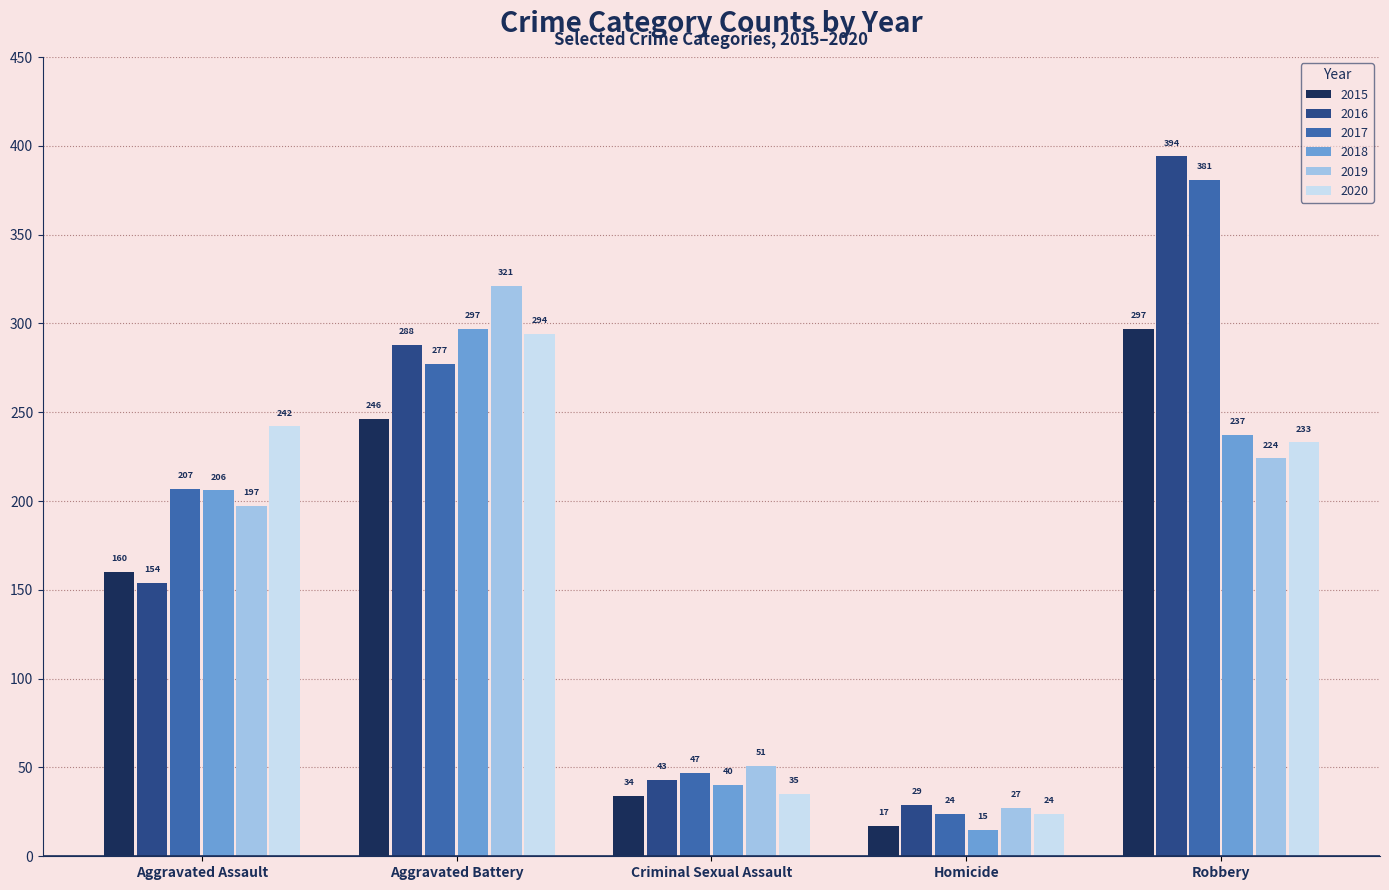

Between Aggravated Battery and Robbery, which series saw the biggest shift?

2016